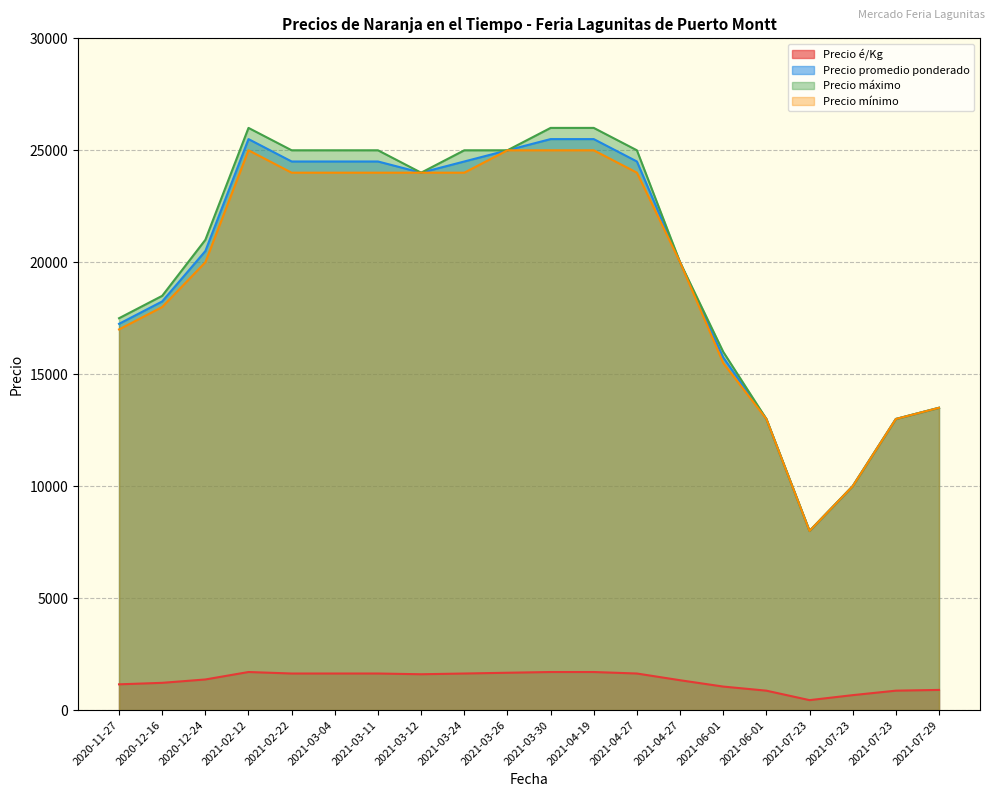

What is the sum of the Precio máximo values at 2021-03-26 and 2021-02-22?

50000